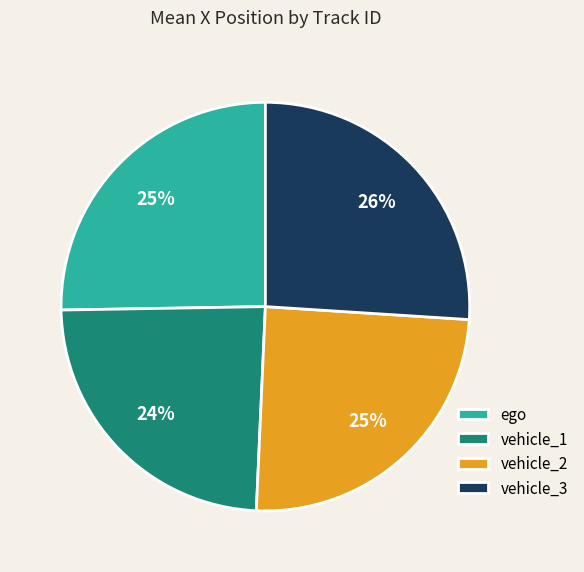

Count the number of slices in the pie.

4